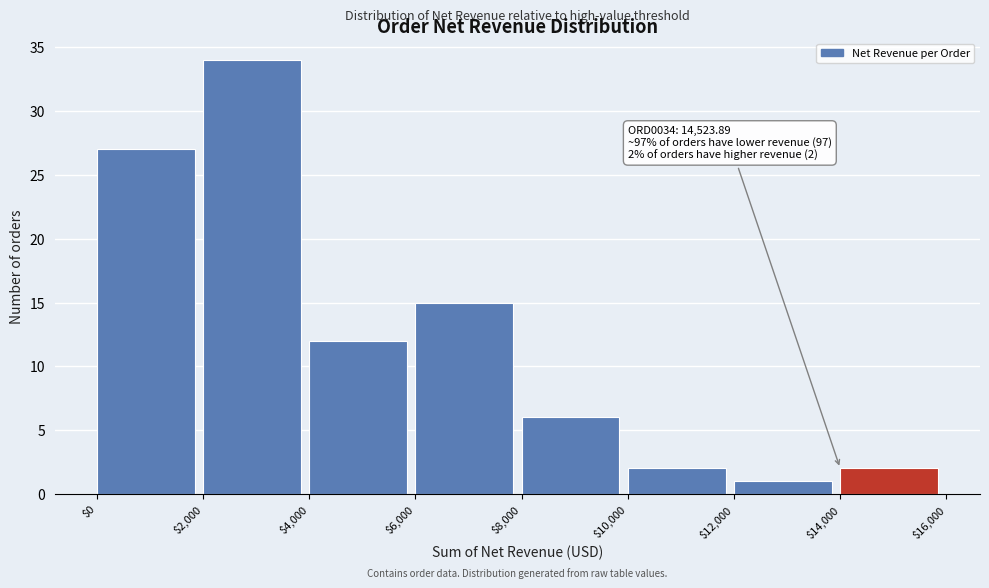

Which range on the x-axis has the tallest bar?

$2,000 to $4,000